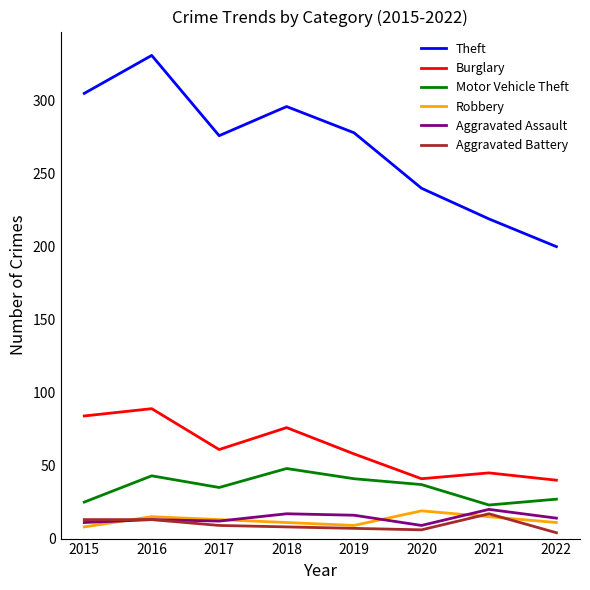

What is the sum of all Aggravated Battery values?

77